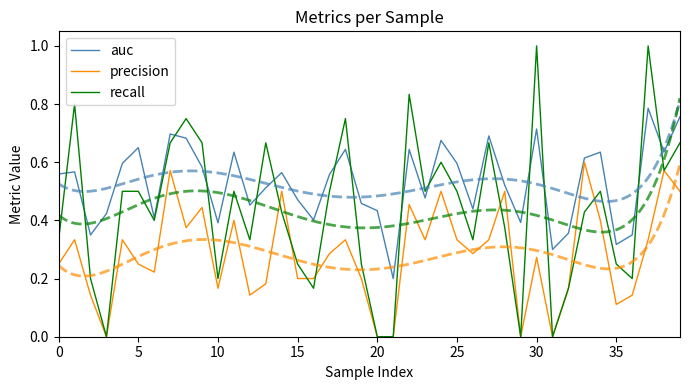

The value of recall at 30 is 0.5. True or false?

False